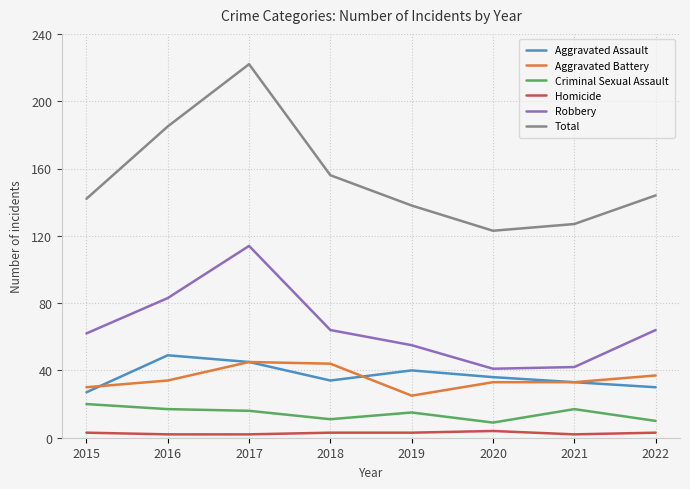

What is the minimum value for Homicide?

2